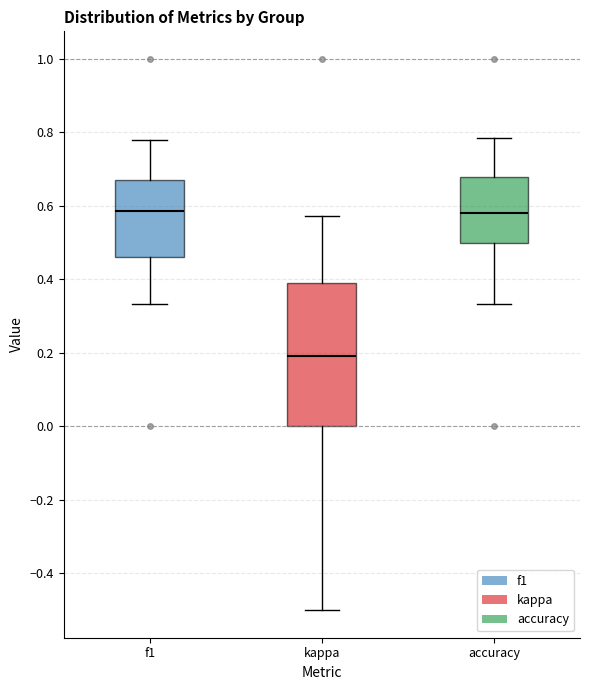

Reading left to right, read every box against the y-axis: the position of its median line, the range the box covers, and the ends of its whiskers. The values are not printed on the chart, so give them approximately, as read against the axis.

f1: median 0.58, box 0.46 to 0.66, whiskers 0.34 to 0.78
kappa: median 0.20, box 0.00 to 0.38, whiskers -0.50 to 0.58
accuracy: median 0.58, box 0.50 to 0.68, whiskers 0.34 to 0.78